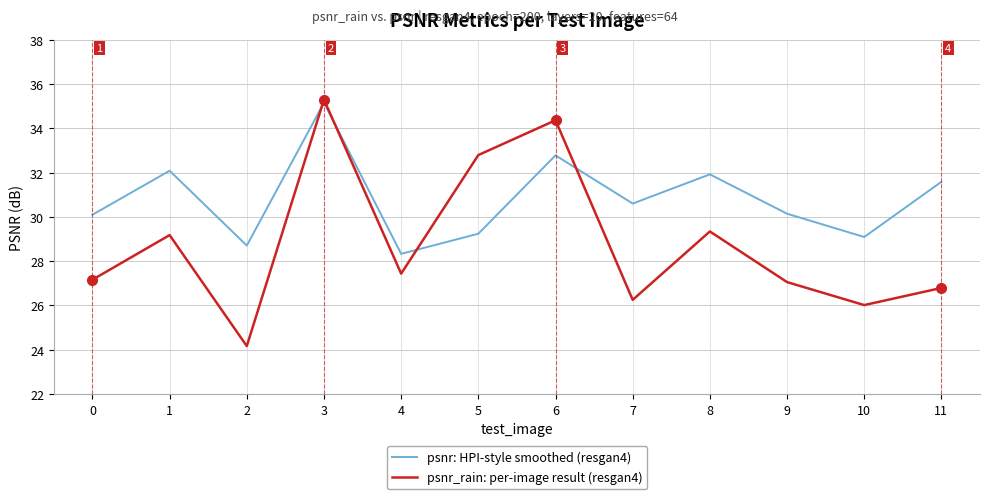

List the series in order of their overall mean, highest first.

psnr: HPI-style smoothed (resgan4), psnr_rain: per-image result (resgan4)